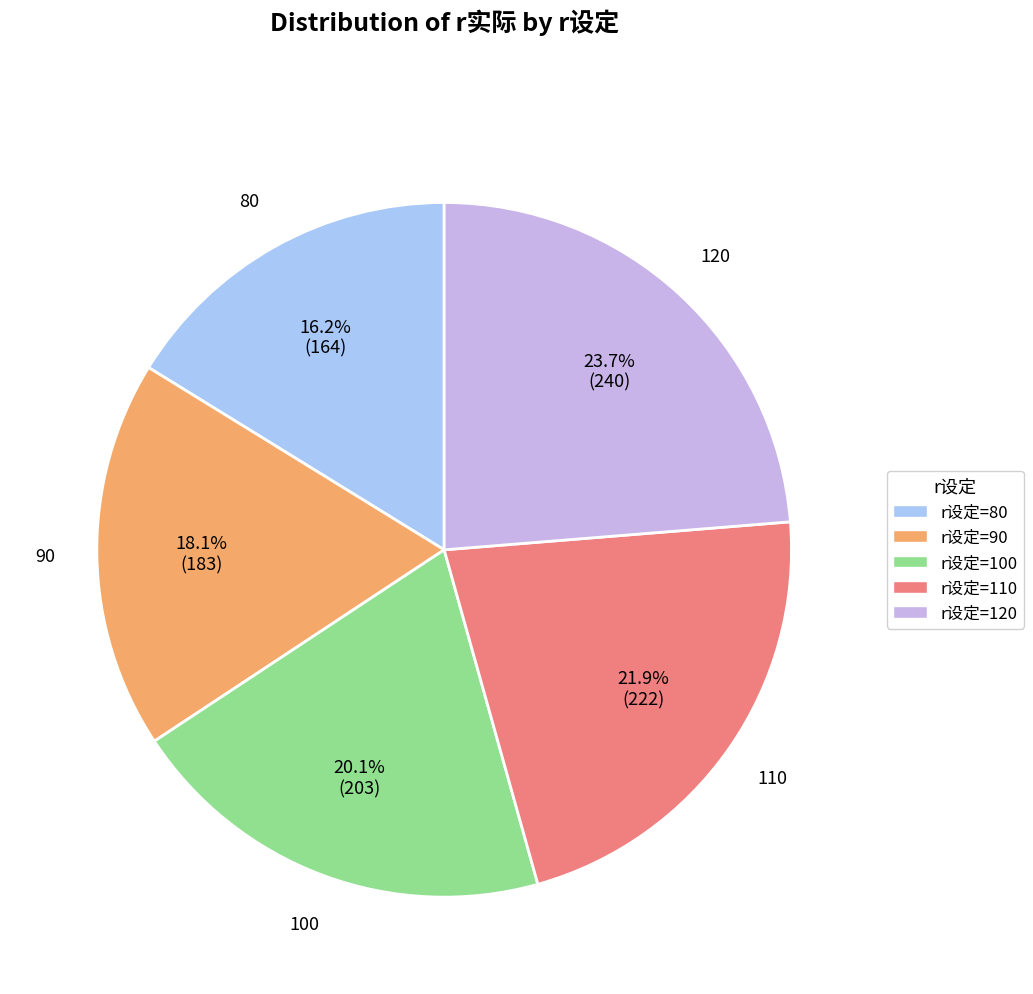

Which category has the smallest portion of the pie?

r设定=80